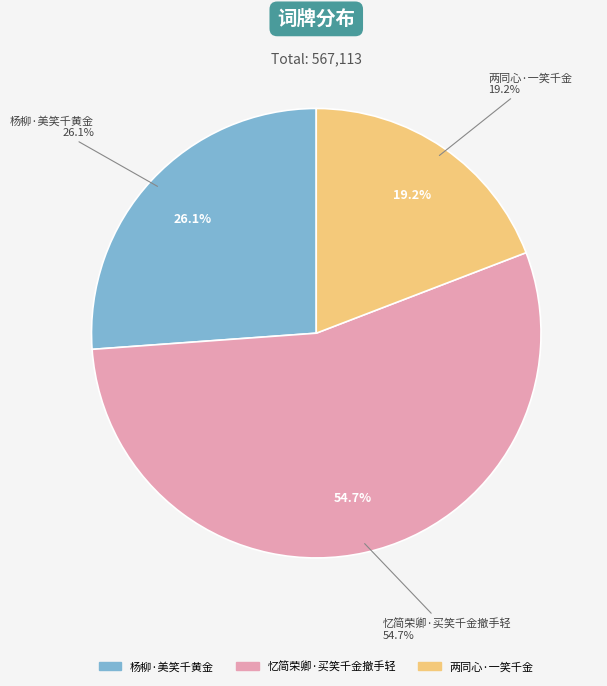

Do 忆简荣卿·买笑千金撤手轻 and 两同心·一笑千金 together represent more than half of the pie?

Yes